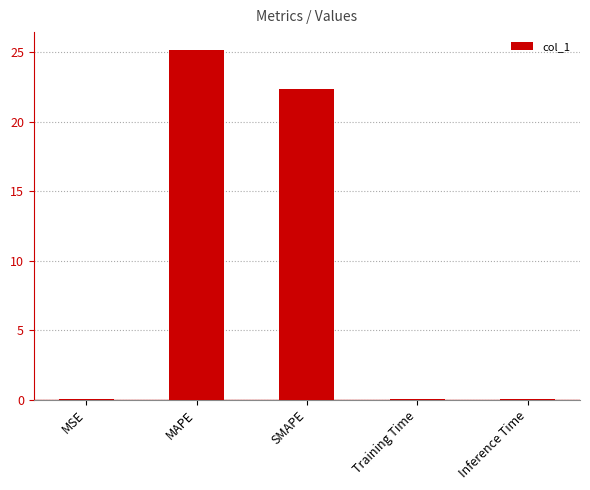

What is the change in value from MAPE to SMAPE?

-2.8